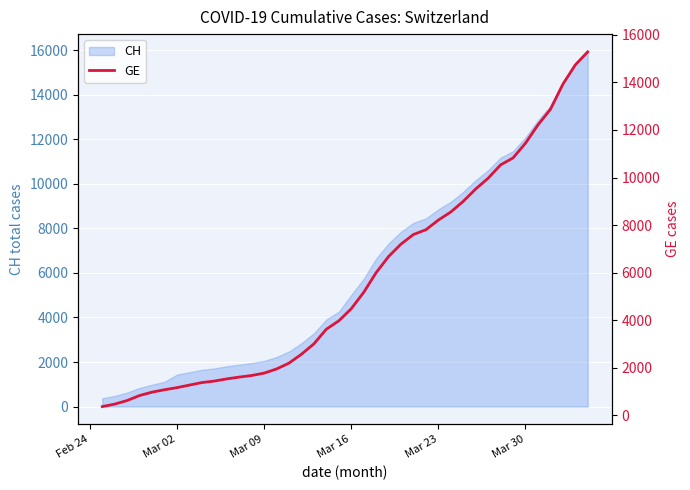

What position from the left is Mar 09?

14